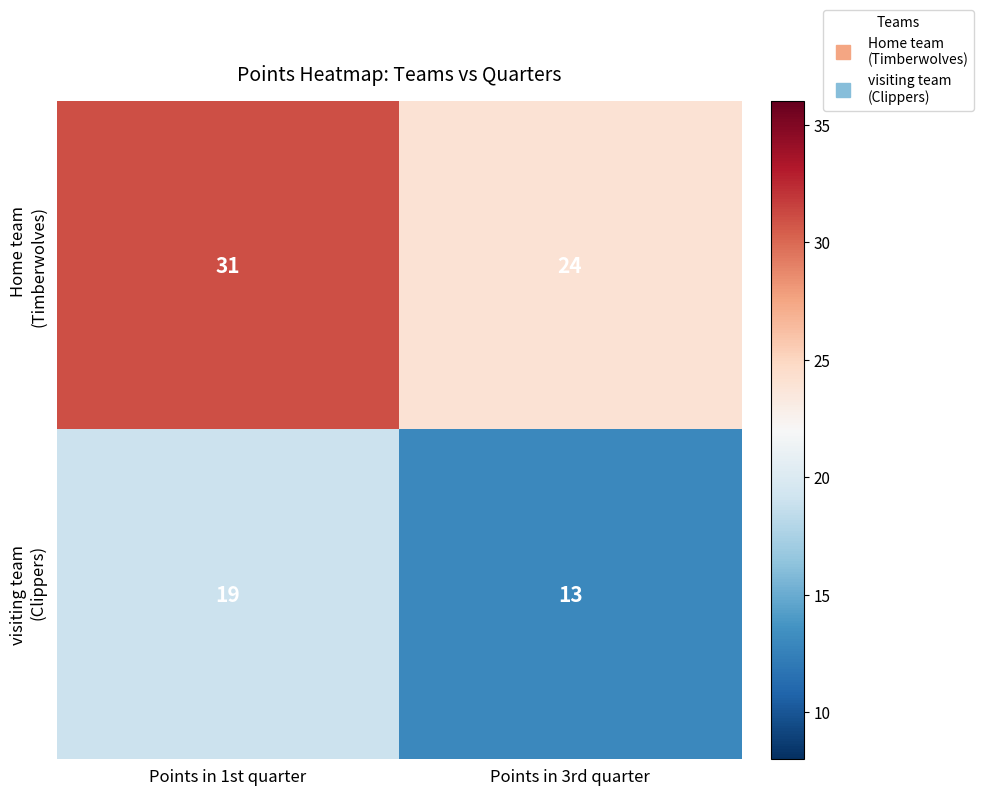

What is the spread (max minus min) of values at Points in 3rd quarter?

11